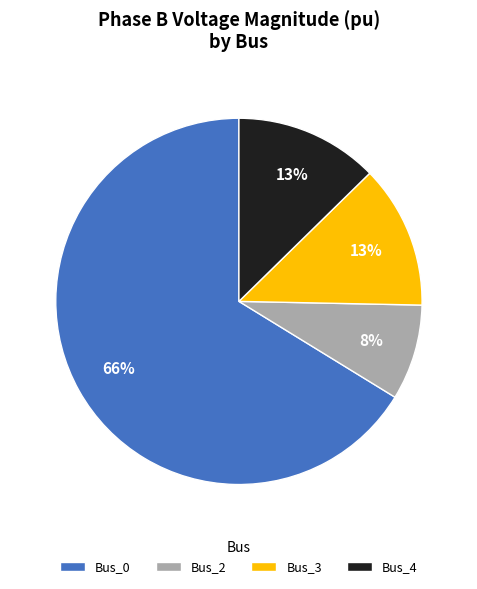

To the nearest percent, what percentage of the pie is Bus_2?

8%